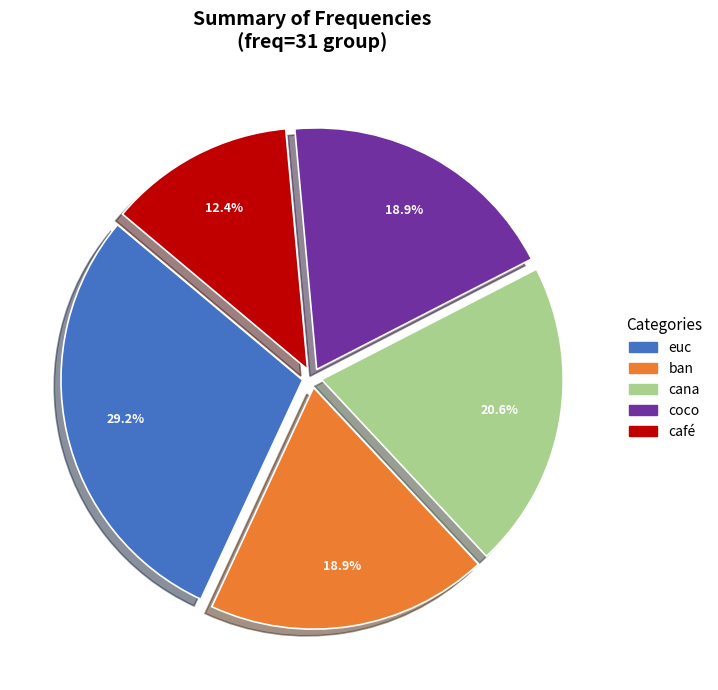

Which category has the biggest portion of the pie?

euc